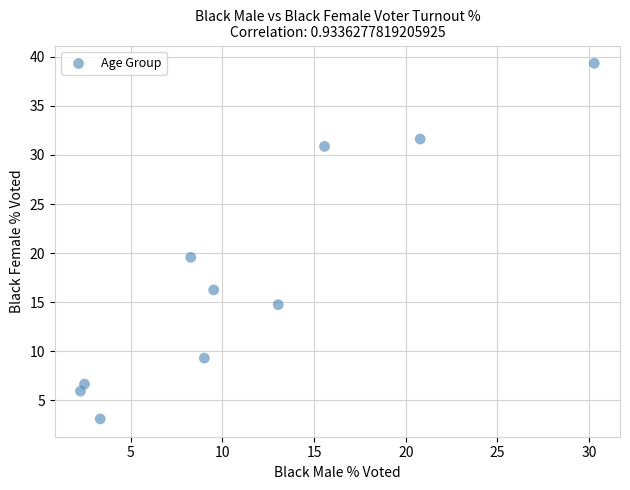

What Y value in the scatter plot is closest to 21?

19.6